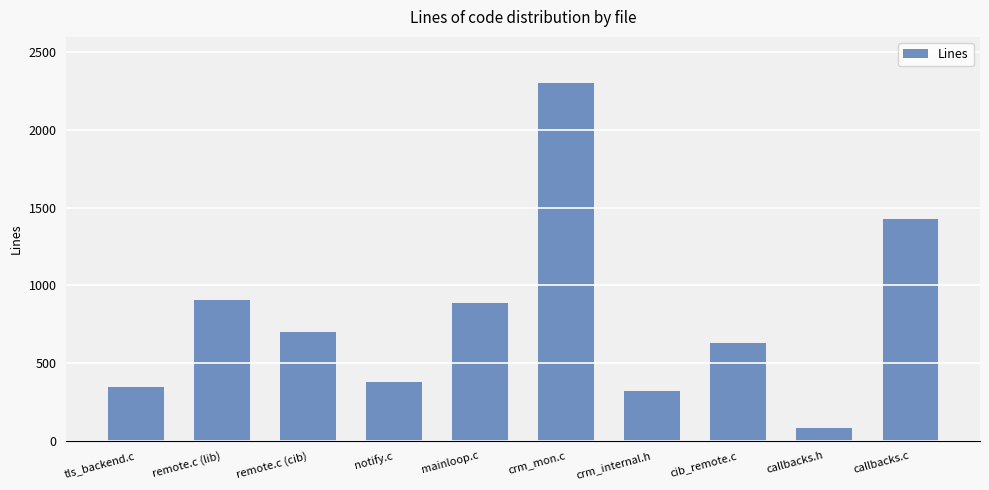

Reading left to right, what are all the values shown in this chart?

tls_backend.c=344	remote.c (lib)=903	remote.c (cib)=699	notify.c=377	mainloop.c=888	crm_mon.c=2302	crm_internal.h=320	cib_remote.c=626	callbacks.h=80	callbacks.c=1427